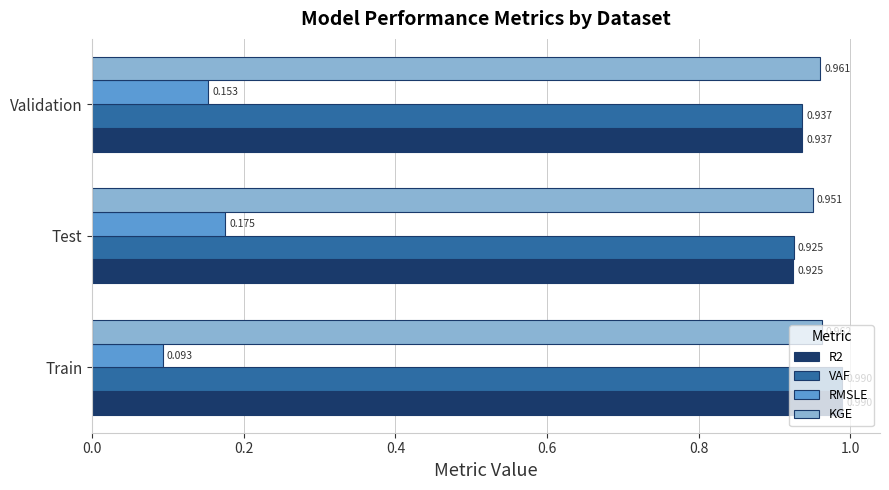

List the labels in order of RMSLE value, largest first.

Test, Validation, Train